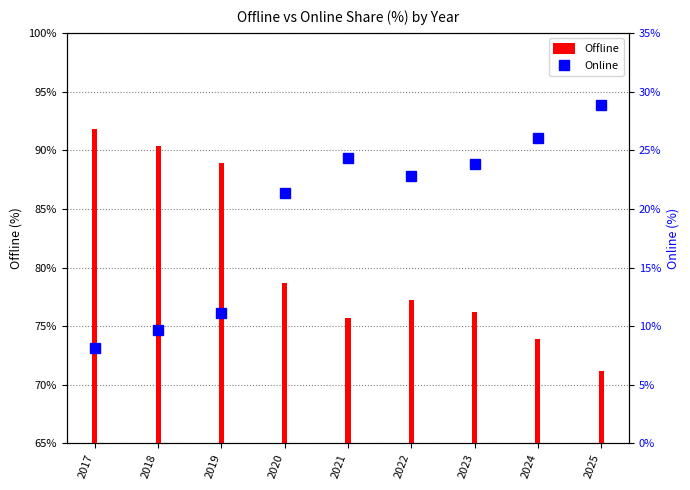

What is the maximum value for Offline?

91.8